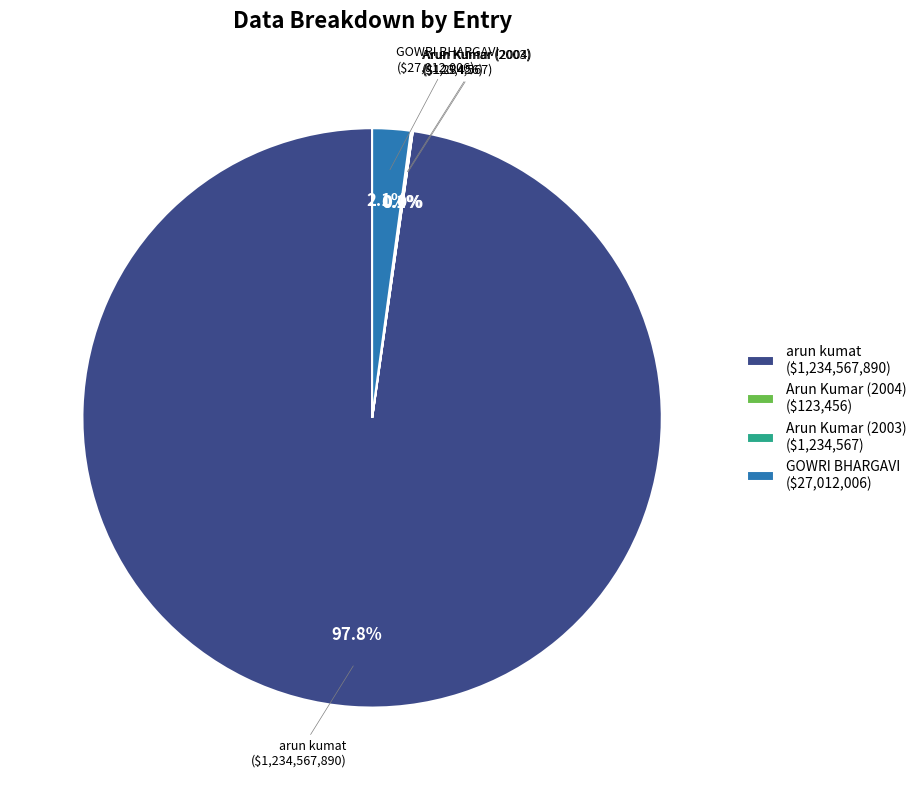

Does arun kumat ($1,234,567,890) account for over 50% of the chart?

Yes